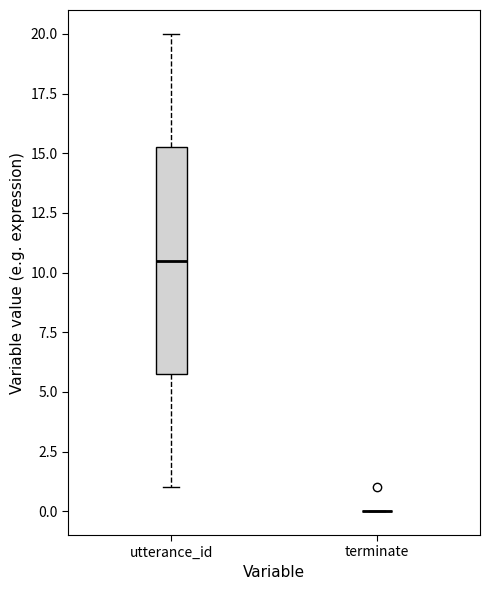

Reading left to right, transcribe this box plot: for each box, give where its median line is, the range the box spans, and where its two whiskers end, as read against the y-axis. The values are not printed on the chart, so give them approximately, as read against the axis.

utterance_id: median 10.5, box 6.0 to 15.5, whiskers 1.0 to 20.0
terminate: box collapsed to a line at 0.0, whiskers 0.0 to 0.0